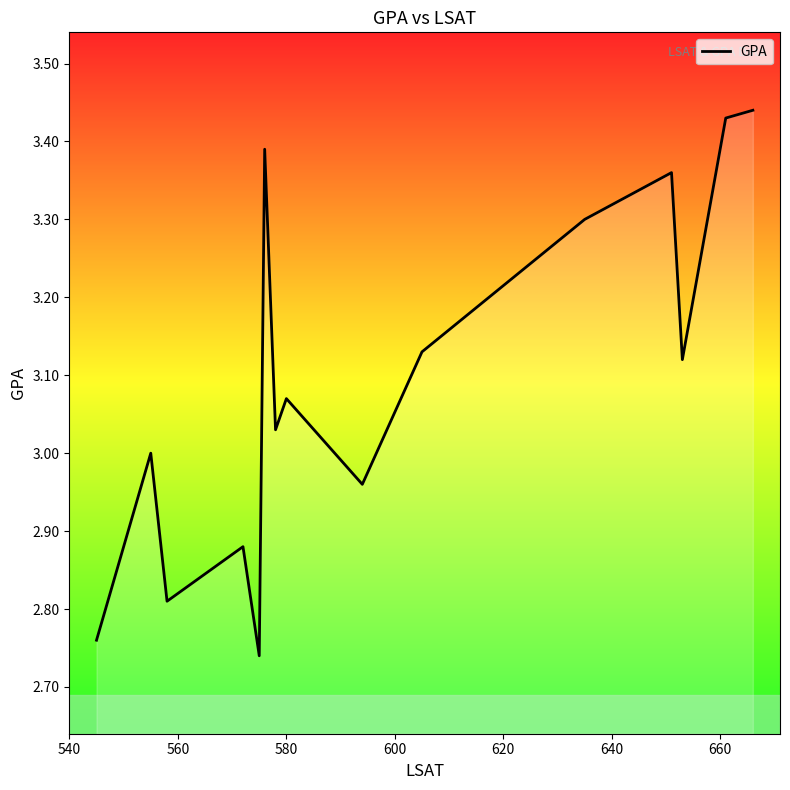

What is the difference between the maximum and minimum values?

0.7